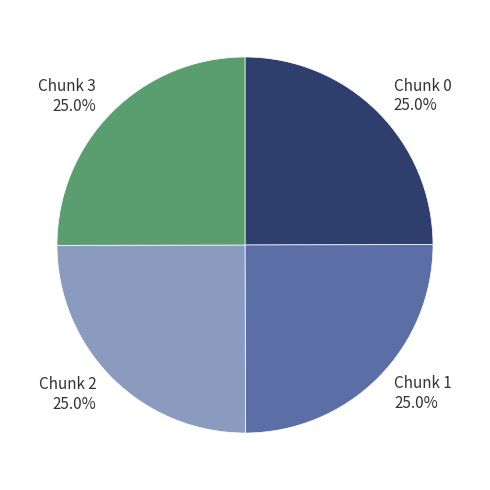

The Chunk 3 slice represents 25% of the pie. True or false?

True